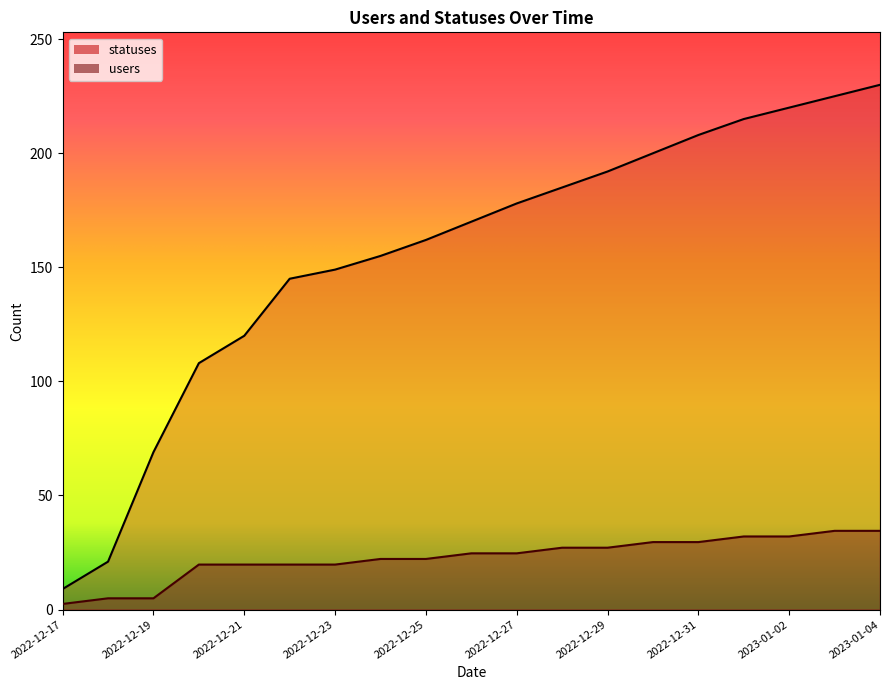

What is the sum of all statuses values?

2961.0